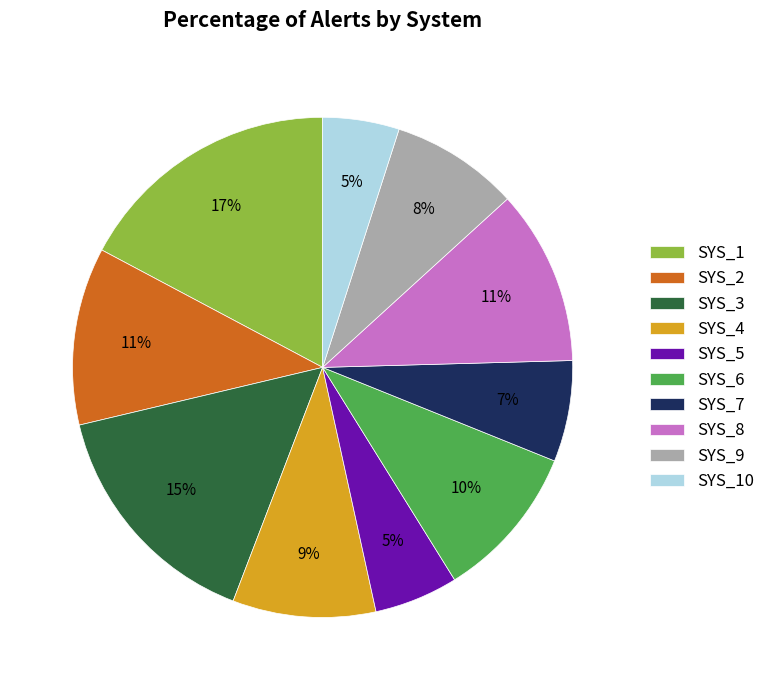

True or false: SYS_7 accounts for 17% of the total.

False